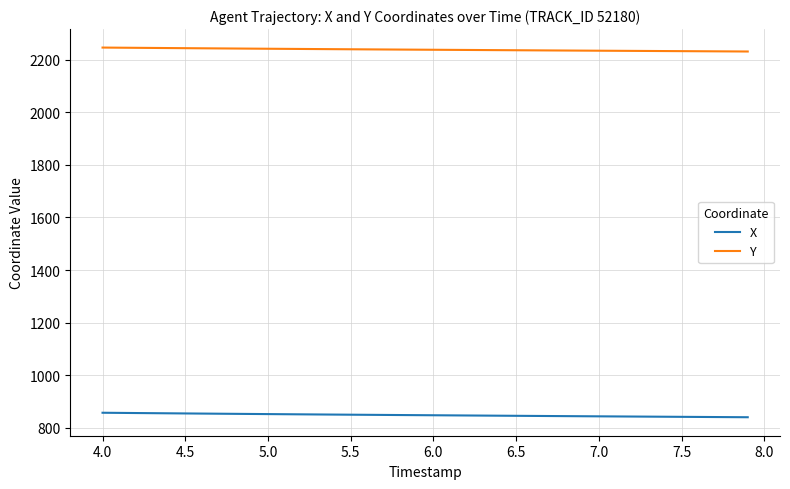

Which series has the largest total across all categories?

Y